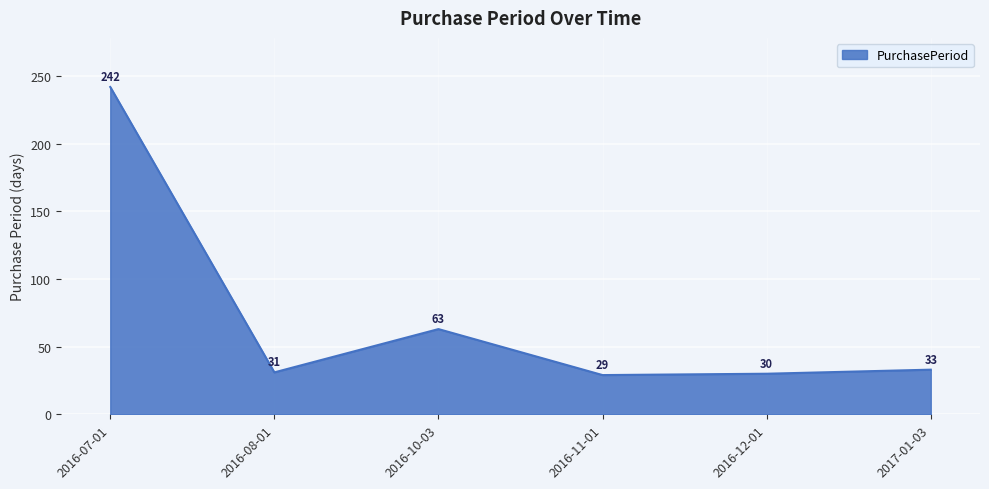

What is the average value?

71